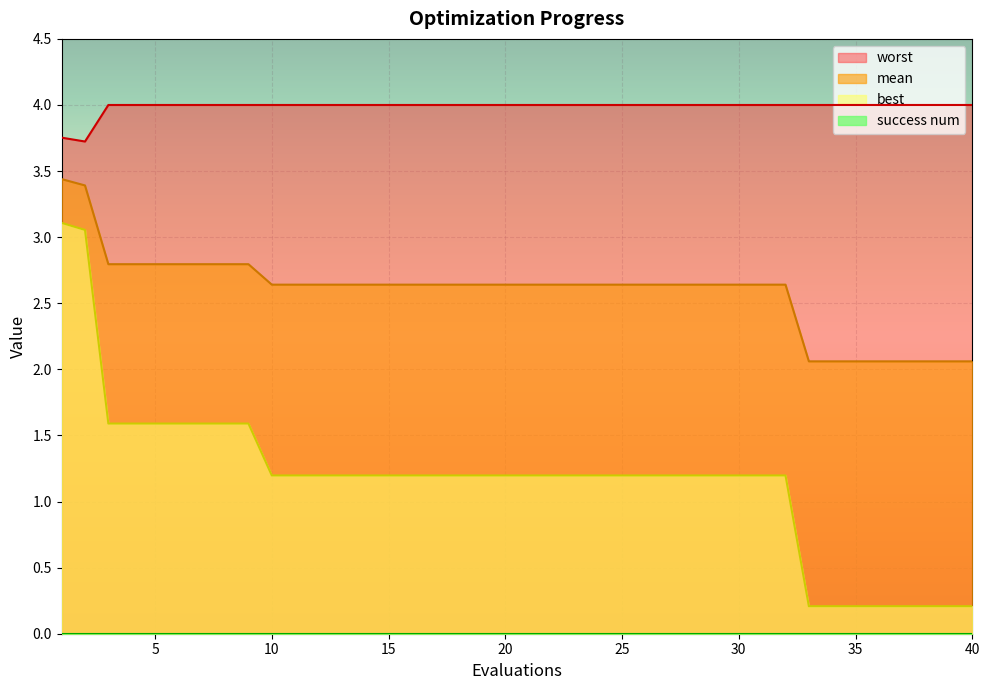

How many data points in best are less than 1?

8